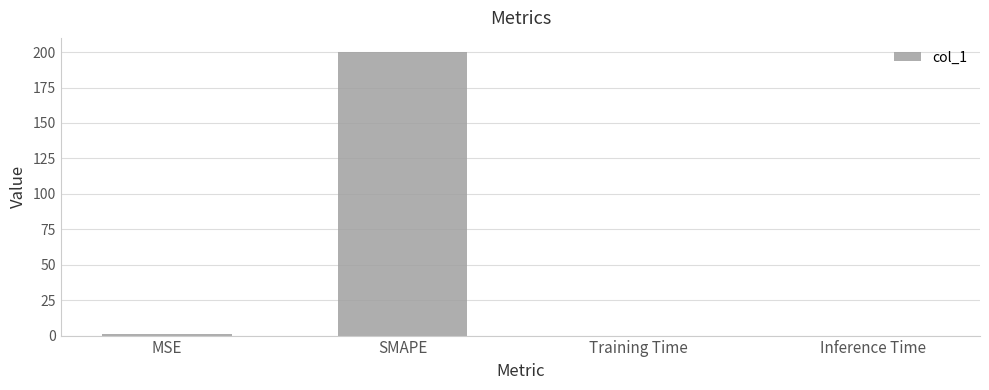

The value at SMAPE is 279.4. True or false?

False